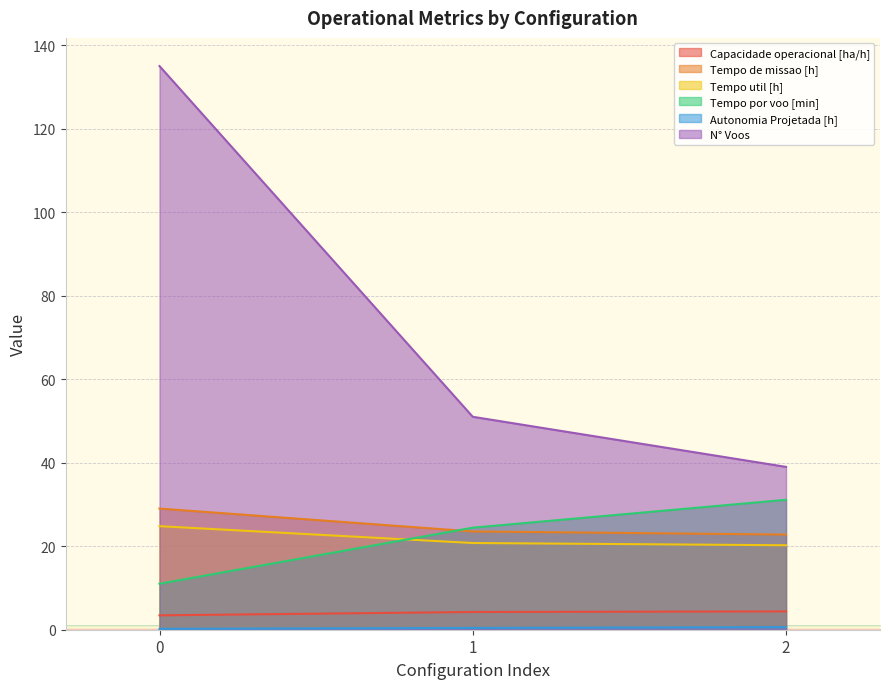

Reading left to right, what are all the values shown in this chart?

Capacidade operacional [ha/h]: 3.4	4.2	4.4
Tempo de missao [h]: 29.0	23.5	22.8
Tempo util [h]: 24.8	20.8	20.2
Tempo por voo [min]: 11.0	24.4	31.1
Autonomia Projetada [h]: 0.2	0.4	0.6
N° Voos: 135.0	51.0	39.0